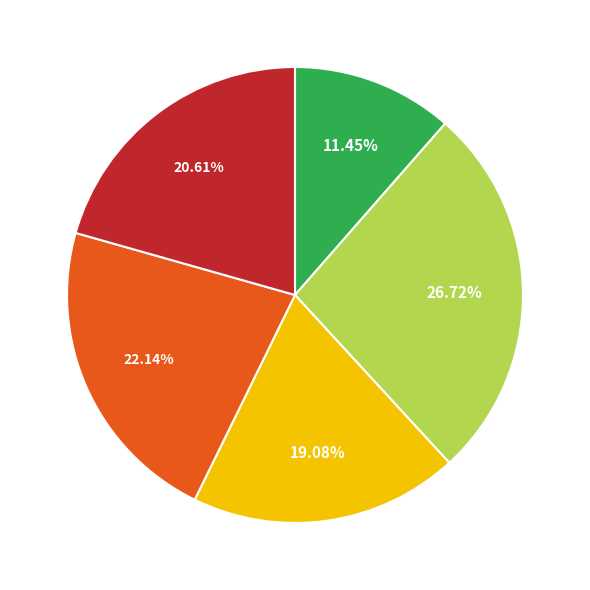

How many segments does this pie chart have?

5